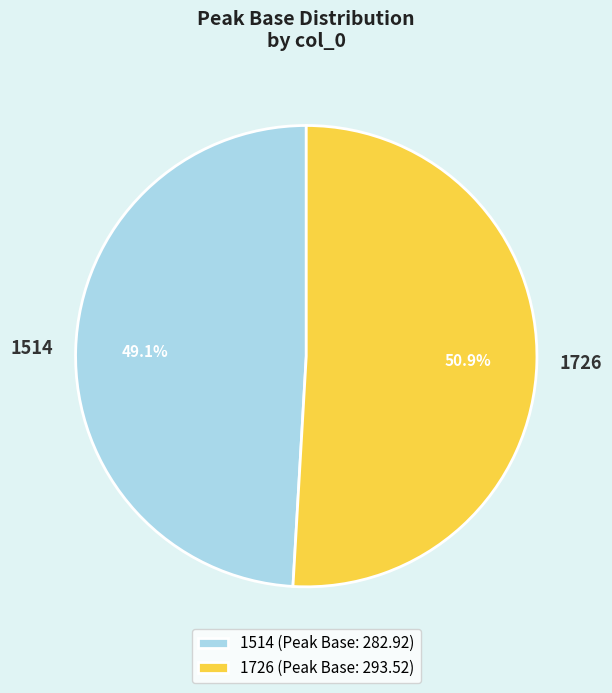

How many slices are in this pie chart?

2